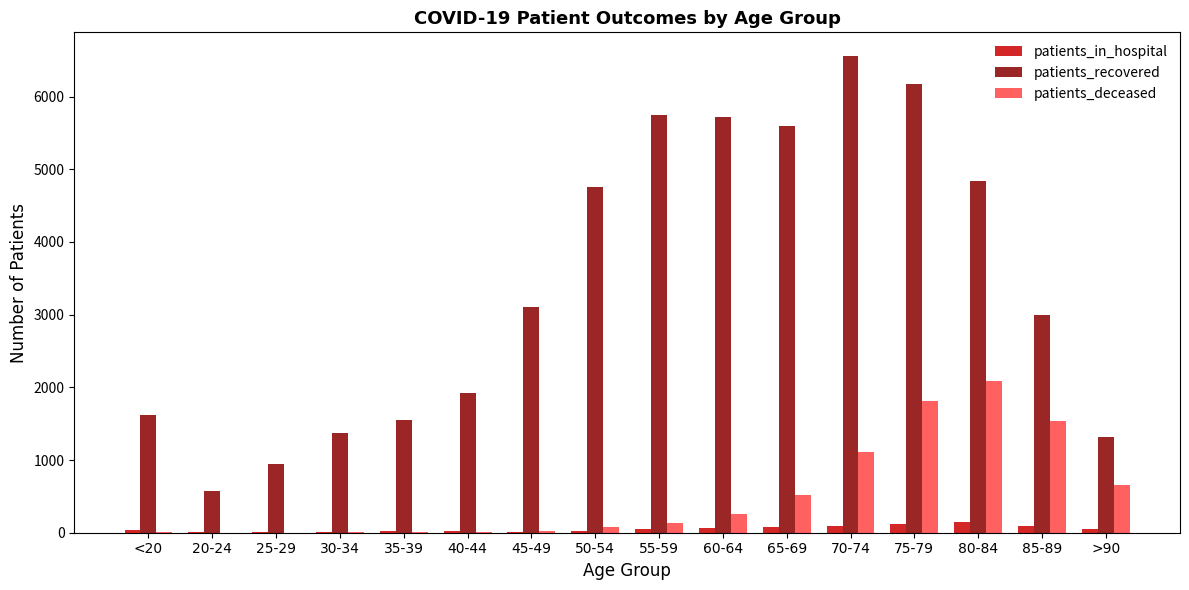

What is the total value across all series at 65-69?

6192